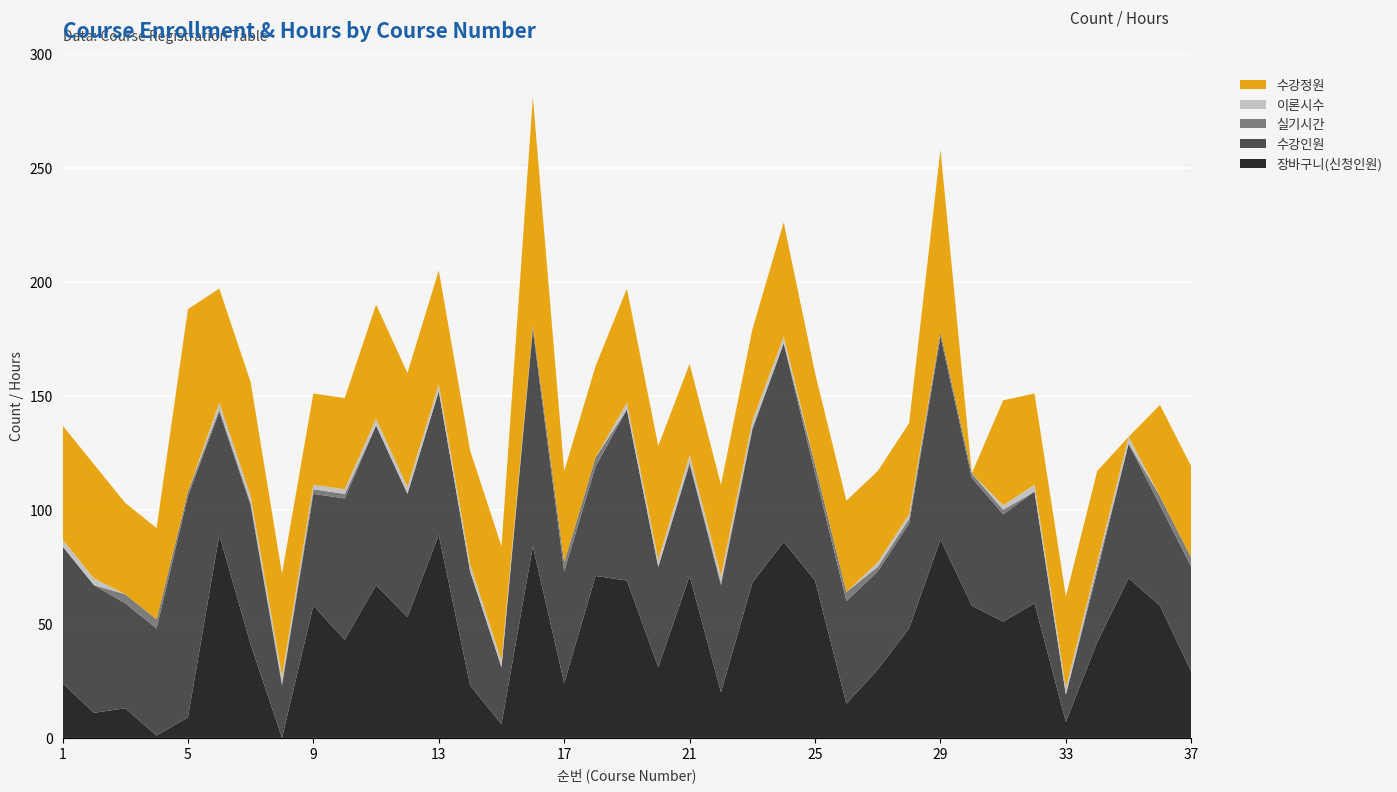

Reading left to right, what are all the values shown in this chart?

장바구니: 1=24	2=11	3=13	4=1	5=9	6=89	7=41	8=0	9=58	10=43	11=67	12=53	13=89	14=23	15=6	16=84	17=24	18=71	19=69	20=31	21=71	22=20	23=68	24=86	25=69	26=15	27=30	28=48	29=87	30=58	31=51	32=59	33=7	34=42	35=70	36=58	37=29
수강인원: 1=60	2=56	3=46	4=47	5=97	6=54	7=61	8=23	9=49	10=62	11=70	12=54	13=63	14=50	15=25	16=95	17=49	18=48	19=75	20=44	21=49	22=47	23=67	24=87	25=47	26=45	27=43	28=46	29=89	30=56	31=47	32=49	33=12	34=31	35=59	36=44	37=46
실기시간: 1=0	2=0	3=4	4=4	5=2	6=1	7=1	8=1	9=2	10=2	11=0	12=0	13=0	14=0	15=0	16=2	17=4	18=4	19=0	20=0	21=1	22=1	23=1	24=0	25=4	26=4	27=2	28=2	29=2	30=2	31=2	32=0	33=0	34=2	35=0	36=4	37=4
이론시수: 1=3	2=3	3=0	4=0	5=0	6=3	7=3	8=3	9=2	10=2	11=3	12=3	13=3	14=3	15=3	16=0	17=0	18=0	19=3	20=3	21=3	22=3	23=3	24=3	25=0	26=0	27=2	28=2	29=0	30=0	31=2	32=3	33=3	34=2	35=3	36=0	37=0
수강정원: 1=50	2=50	3=40	4=40	5=80	6=50	7=50	8=45	9=40	10=40	11=50	12=50	13=50	14=50	15=50	16=100	17=40	18=40	19=50	20=50	21=40	22=40	23=40	24=50	25=40	26=40	27=40	28=40	29=80	30=0	31=46	32=40	33=40	34=40	35=0	36=40	37=40